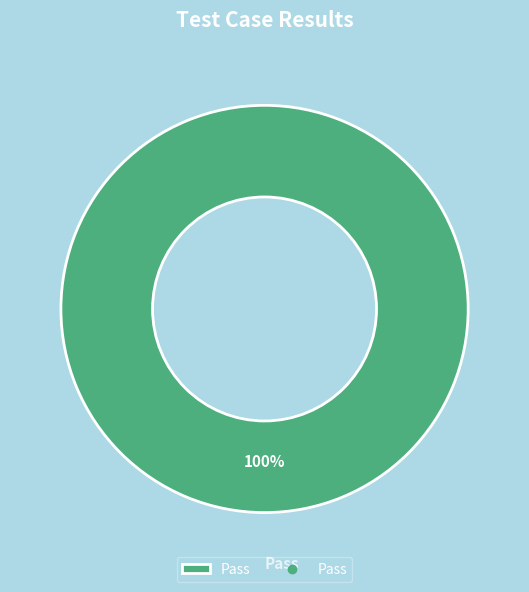

Rank the categories by value from lowest to highest.

Pass